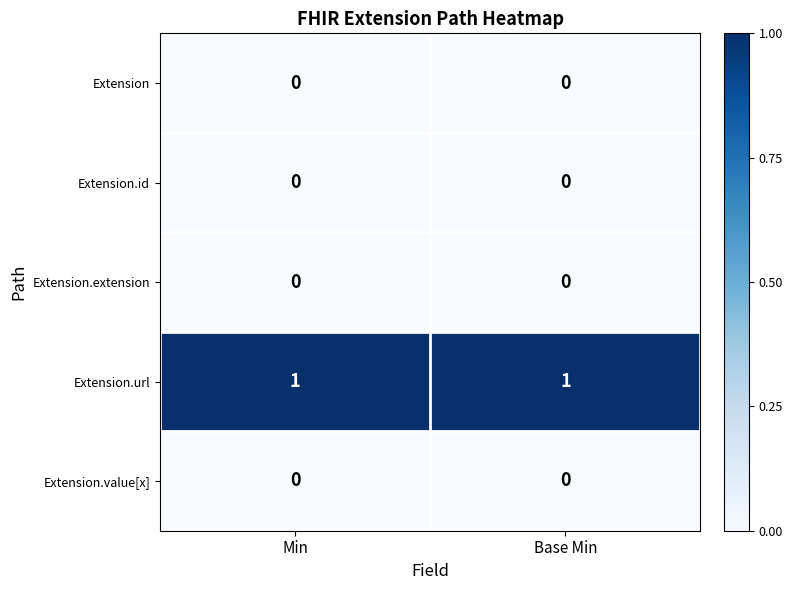

Reading right to left, list all the values displayed in this chart.

Extension: Base Min=0	Min=0
Extension.id: Base Min=0	Min=0
Extension.extension: Base Min=0	Min=0
Extension.url: Base Min=1	Min=1
Extension.value[x]: Base Min=0	Min=0